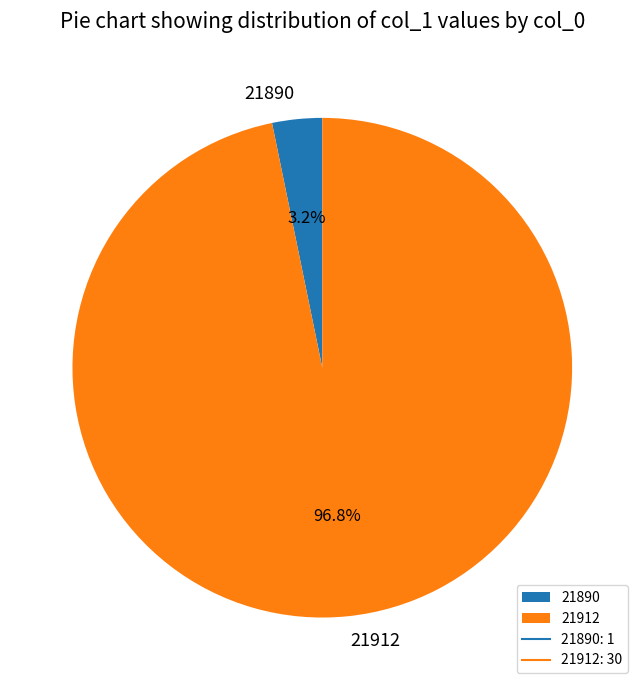

What is the majority slice?

21912